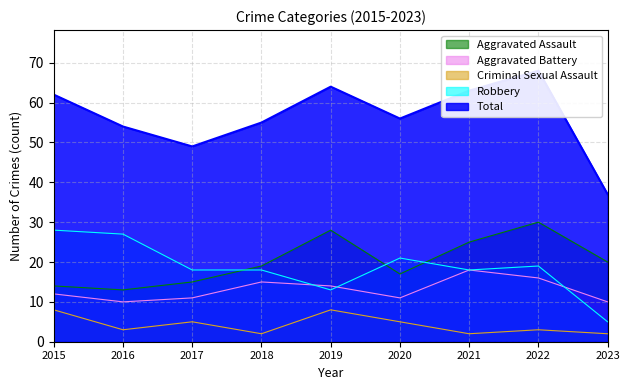

Count the Criminal Sexual Assault values in the range 2 to 5.

7